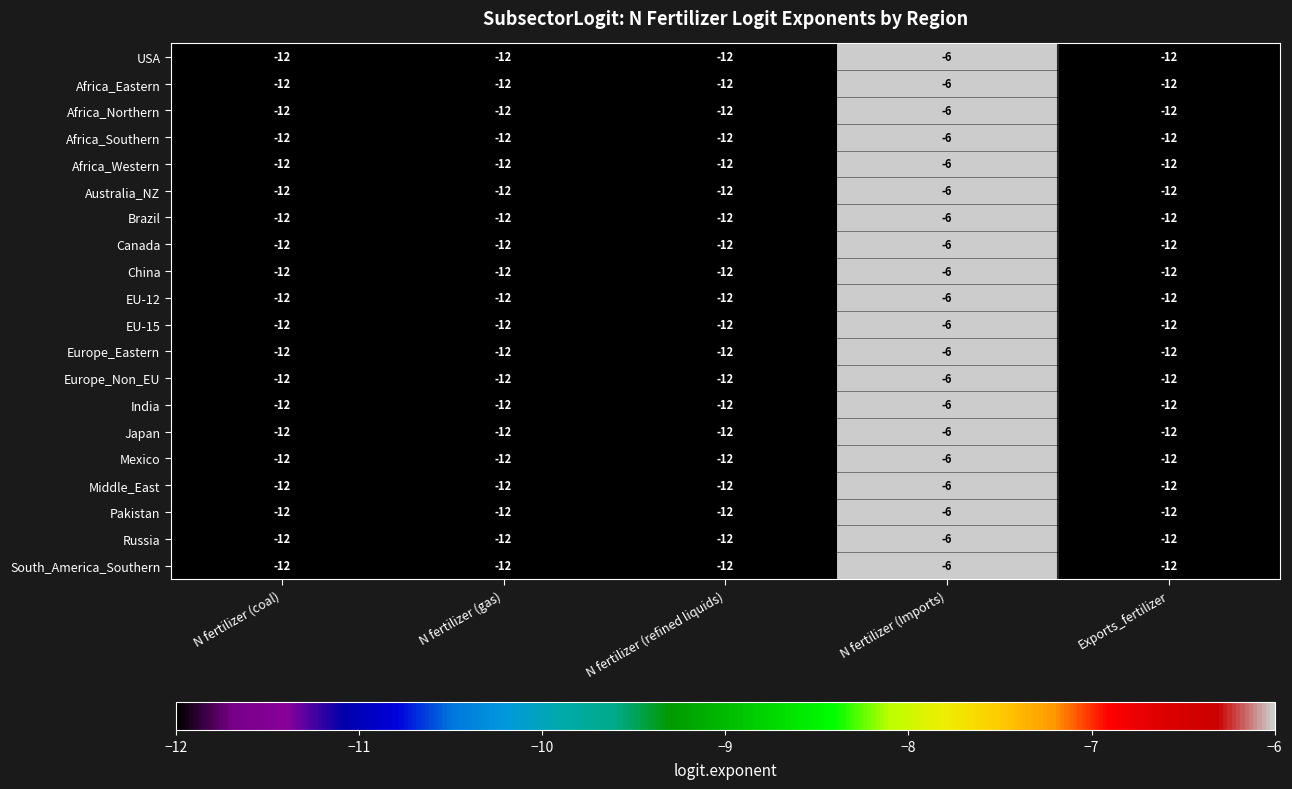

At which category is the sum across all series the highest?

N fertilizer (Imports)